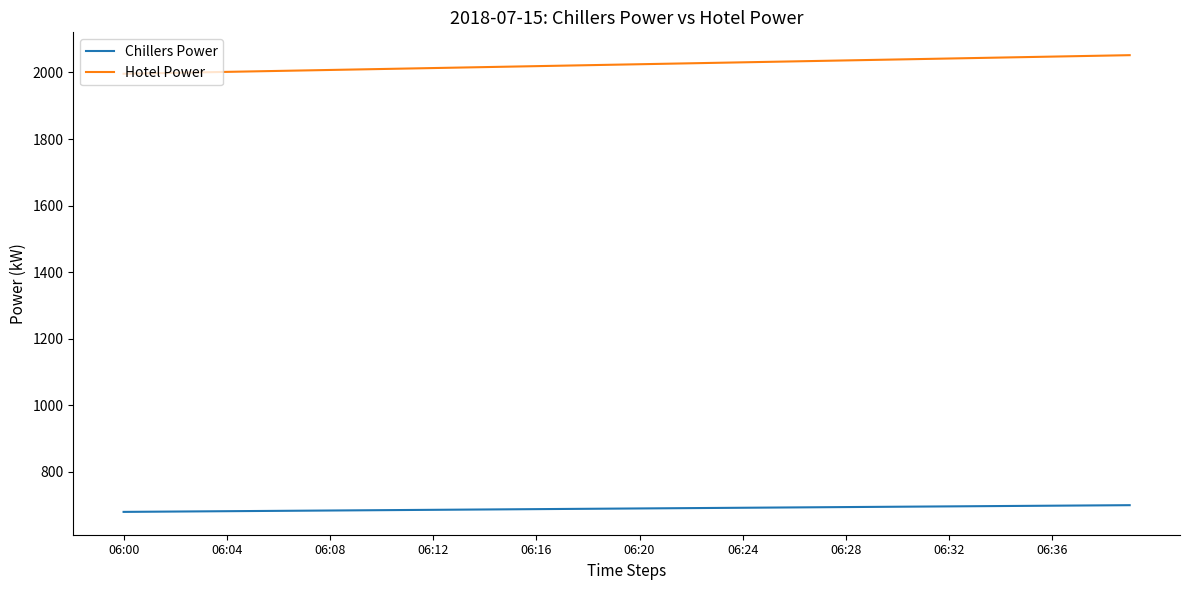

Which series has the largest total across all categories?

Hotel Power